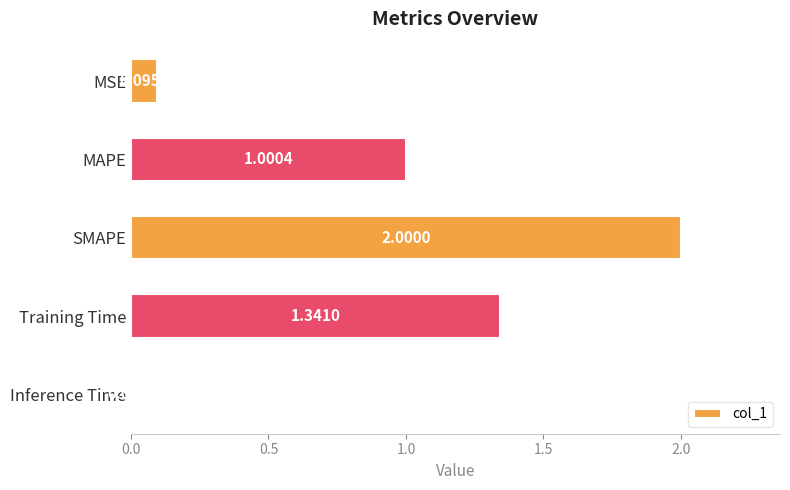

What is the difference between the values at SMAPE and Inference Time?

2.0